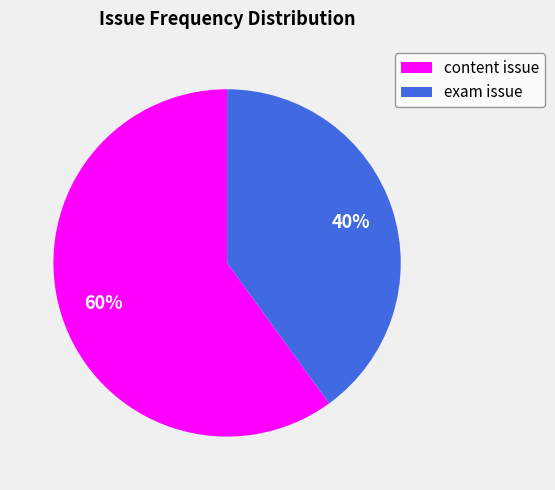

Which category has the smallest portion of the pie?

exam issue